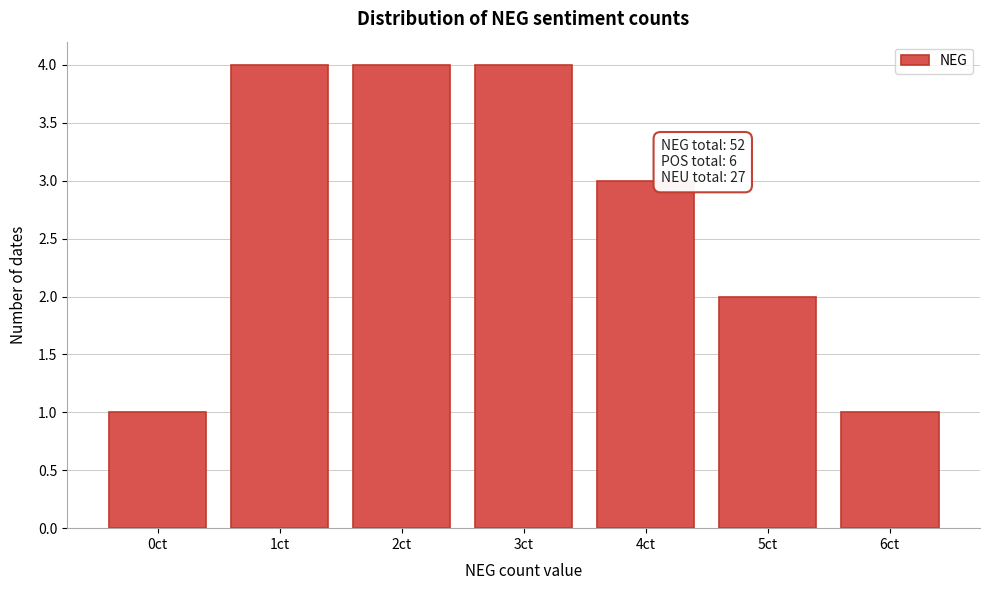

Reading left to right, what are all the values shown in this chart?

1	4	4	4	3	2	1